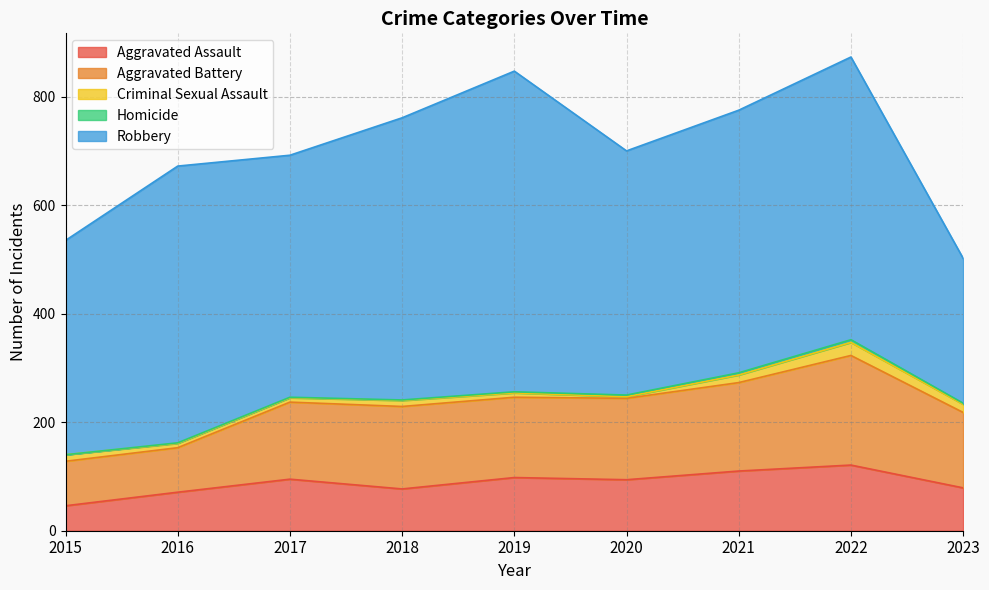

Reading right to left, transcribe all the data shown in this chart.

Aggravated Assault: 79	121	110	94	98	77	95	71	46
Aggravated Battery: 139	202	163	150	148	152	142	82	82
Criminal Sexual Assault: 15	24	14	3	8	11	8	8	12
Homicide: 2	5	4	3	2	1	1	1	0
Robbery: 267	521	484	450	591	520	446	510	395